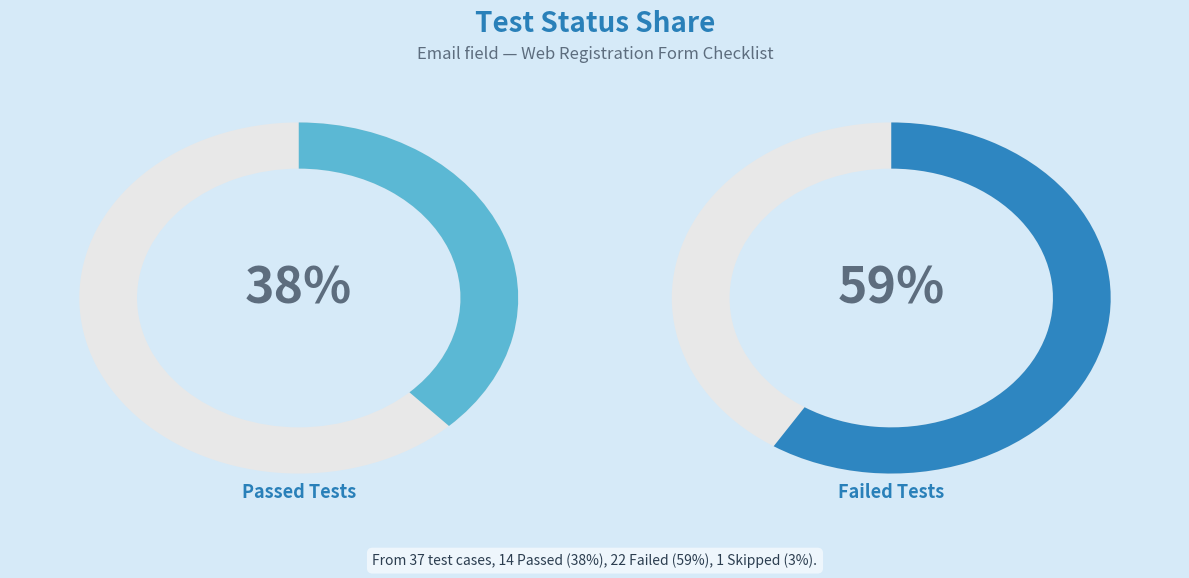

How many segments does this pie chart have?

3